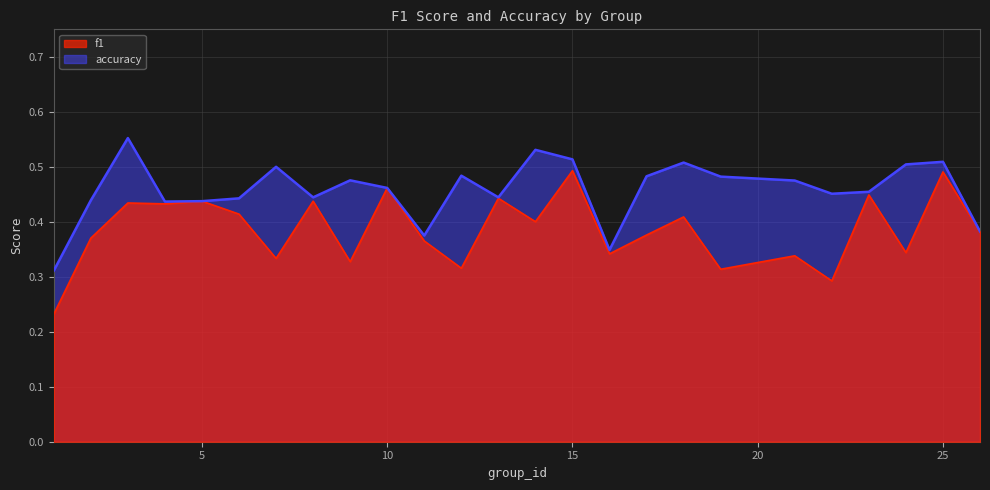

What is the total value across all series at 25?

1.0